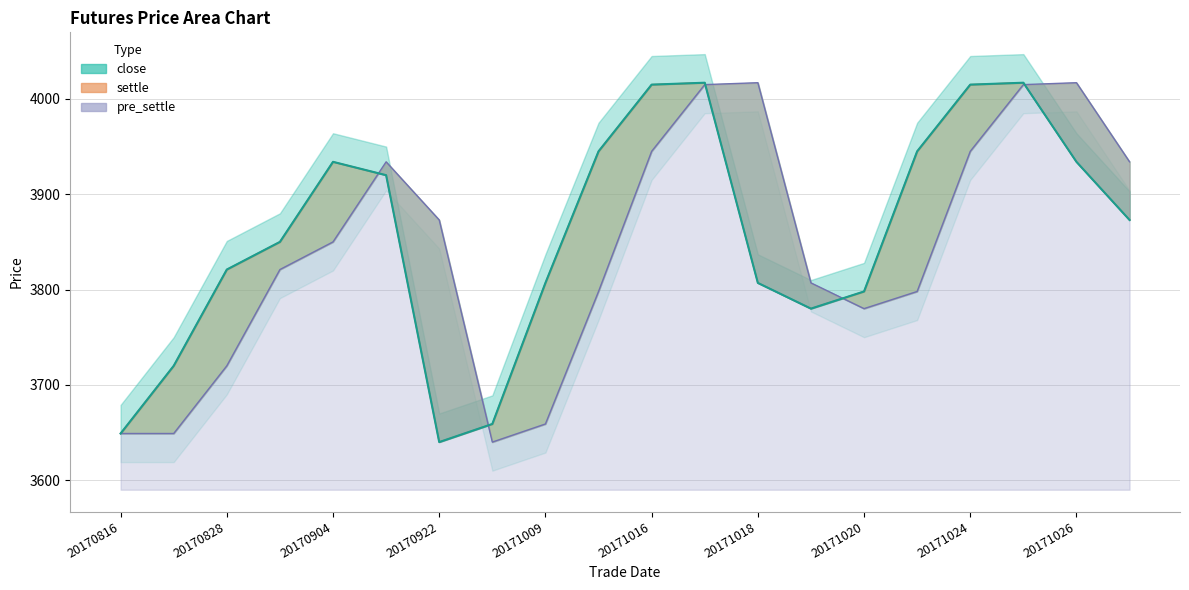

Reading left to right, list all the values displayed in this chart.

close: 3649	3720	3821	3850	3934	3920	3640	3659	3807	3945	4015	4017	3807	3780	3798	3945	4015	4017	3934	3873
settle: 3649	3720	3821	3850	3934	3920	3640	3659	3807	3945	4015	4017	3807	3780	3798	3945	4015	4017	3934	3873
pre_settle: 3649	3649	3720	3821	3850	3934	3873	3640	3659	3798	3945	4015	4017	3807	3780	3798	3945	4015	4017	3934